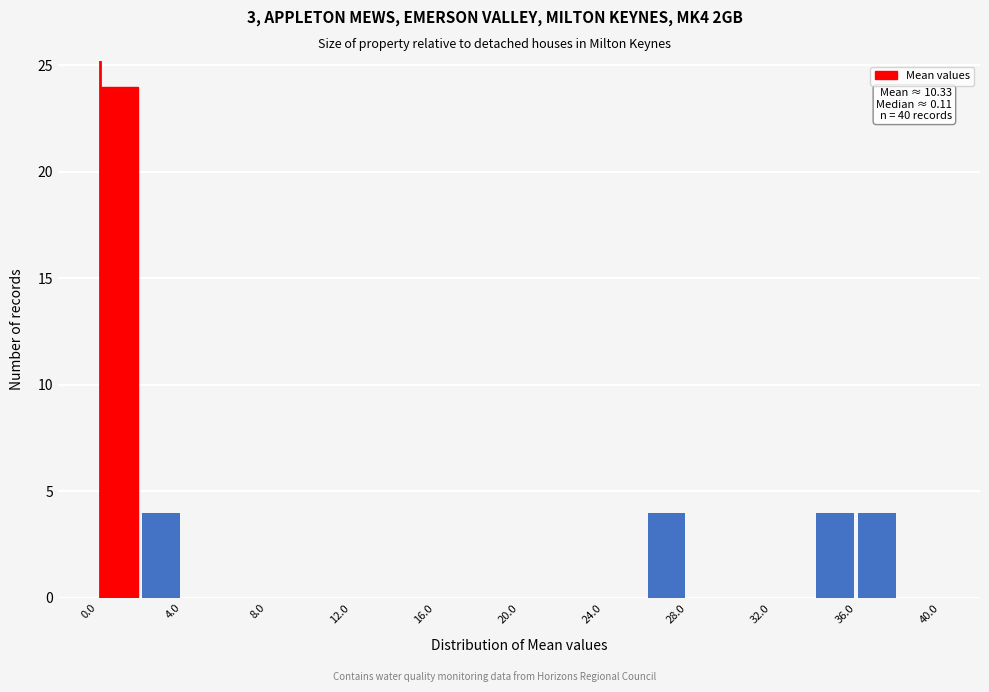

Over which range of the x-axis is the bar tallest?

0 to 2